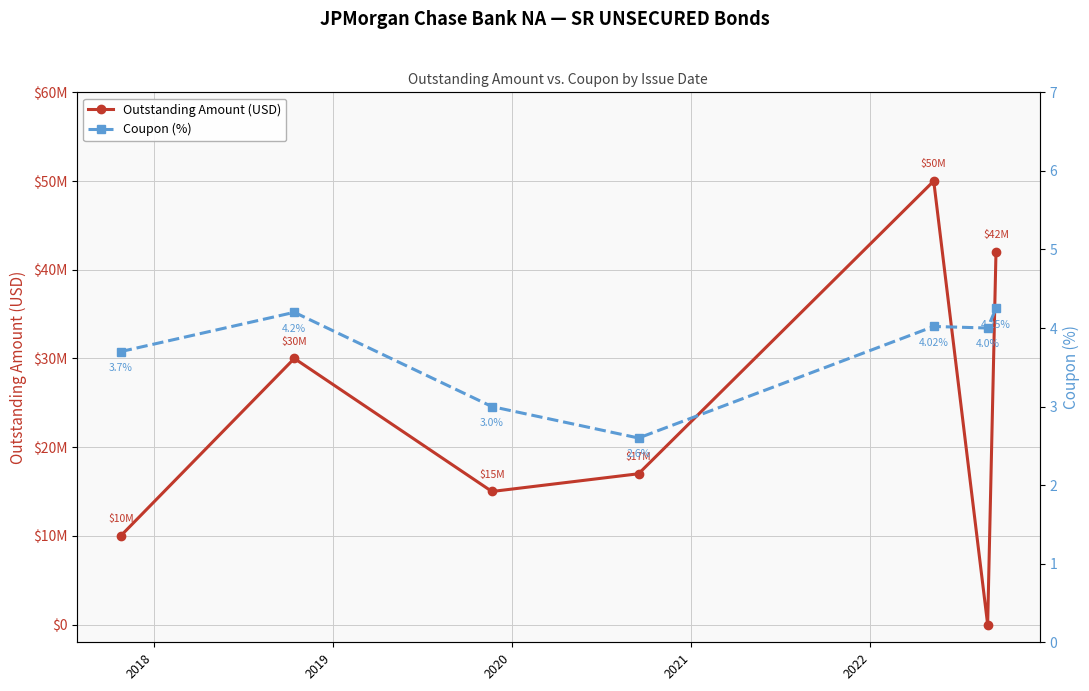

How many values in the Coupon (%) series are below 4?

3